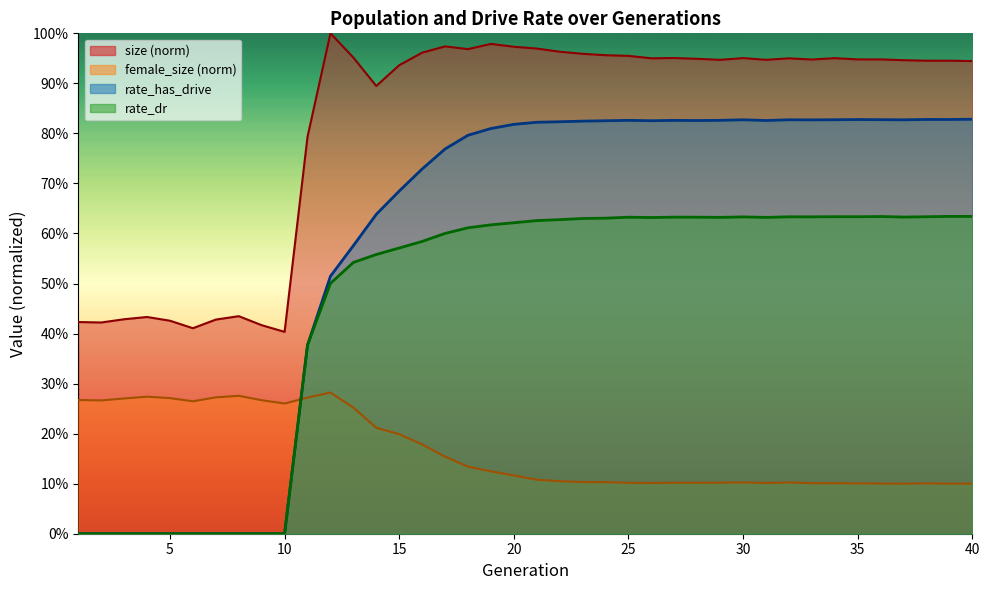

Reading left to right, what are all the values shown in this chart?

size: 1=0.4	2=0.4	3=0.4	4=0.4	5=0.4	6=0.4	7=0.4	8=0.4	9=0.4	10=0.4	11=0.8	12=1.0	13=1.0	14=0.9	15=0.9	16=1.0	17=1.0	18=1.0	19=1.0	20=1.0	21=1.0	22=1.0	23=1.0	24=1.0	25=1.0	26=1.0	27=1.0	28=0.9	29=0.9	30=1.0	31=0.9	32=1.0	33=0.9	34=1.0	35=0.9	36=0.9	37=0.9	38=0.9	39=0.9	40=0.9
female_size: 1=0.3	2=0.3	3=0.3	4=0.3	5=0.3	6=0.3	7=0.3	8=0.3	9=0.3	10=0.3	11=0.3	12=0.3	13=0.3	14=0.2	15=0.2	16=0.2	17=0.2	18=0.1	19=0.1	20=0.1	21=0.1	22=0.1	23=0.1	24=0.1	25=0.1	26=0.1	27=0.1	28=0.1	29=0.1	30=0.1	31=0.1	32=0.1	33=0.1	34=0.1	35=0.1	36=0.1	37=0.1	38=0.1	39=0.1	40=0.1
rate_dr: 1=0.0	2=0.0	3=0.0	4=0.0	5=0.0	6=0.0	7=0.0	8=0.0	9=0.0	10=0.0	11=0.4	12=0.5	13=0.5	14=0.6	15=0.6	16=0.6	17=0.6	18=0.6	19=0.6	20=0.6	21=0.6	22=0.6	23=0.6	24=0.6	25=0.6	26=0.6	27=0.6	28=0.6	29=0.6	30=0.6	31=0.6	32=0.6	33=0.6	34=0.6	35=0.6	36=0.6	37=0.6	38=0.6	39=0.6	40=0.6
rate_has_drive: 1=0.0	2=0.0	3=0.0	4=0.0	5=0.0	6=0.0	7=0.0	8=0.0	9=0.0	10=0.0	11=0.4	12=0.5	13=0.6	14=0.6	15=0.7	16=0.7	17=0.8	18=0.8	19=0.8	20=0.8	21=0.8	22=0.8	23=0.8	24=0.8	25=0.8	26=0.8	27=0.8	28=0.8	29=0.8	30=0.8	31=0.8	32=0.8	33=0.8	34=0.8	35=0.8	36=0.8	37=0.8	38=0.8	39=0.8	40=0.8